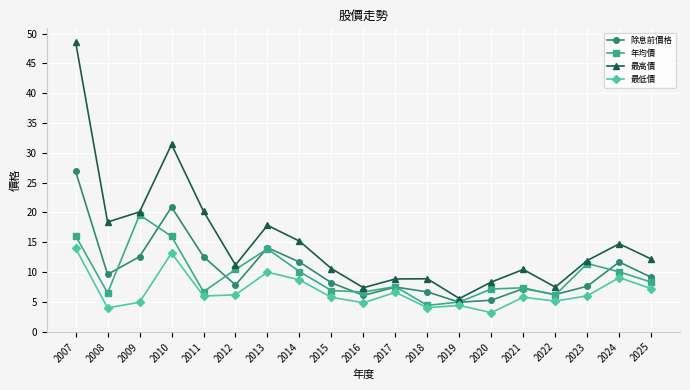

The 除息前價格 series shows 13.3 at 2017. True or false?

False